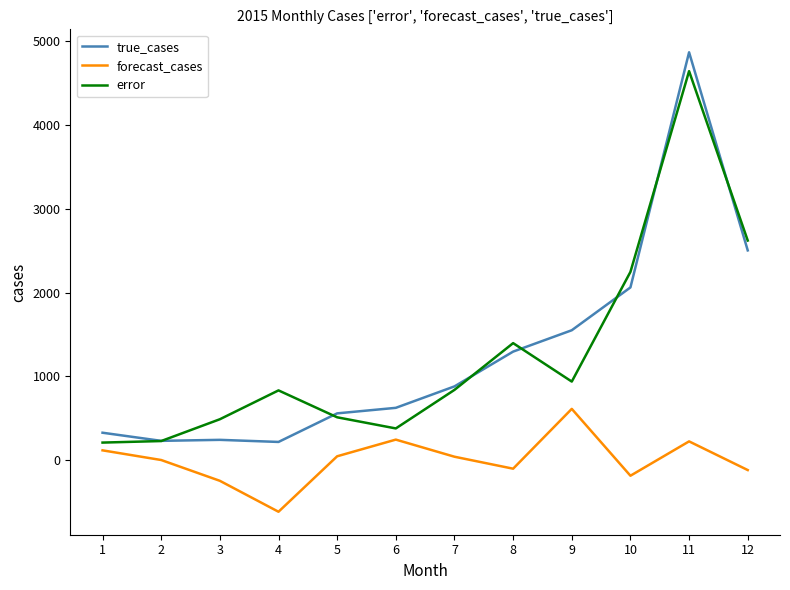

Is it true that true_cases equals 218.0 at 4?

True